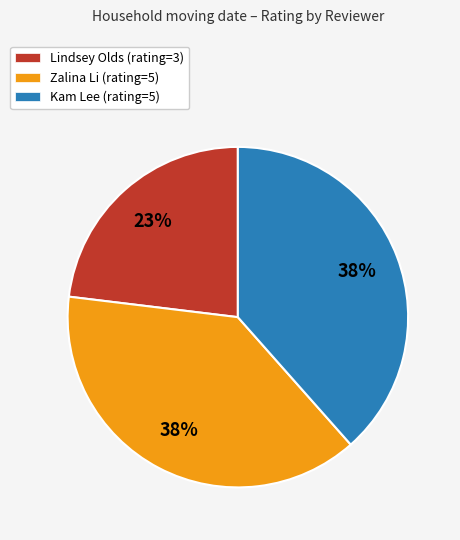

Is there a majority slice in this chart?

No